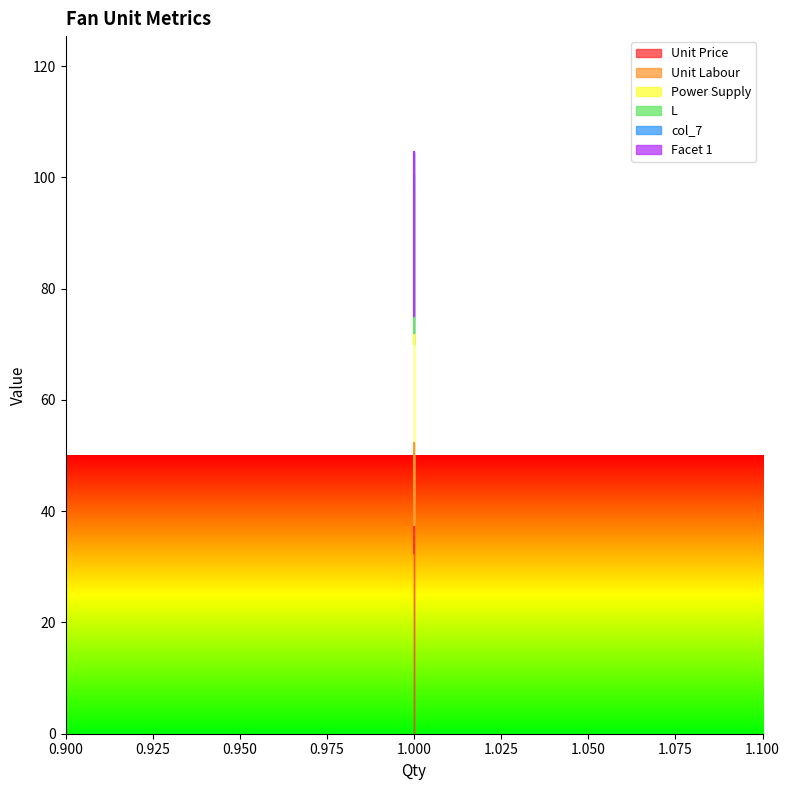

Where is Power Supply nearest to the value 38?

1